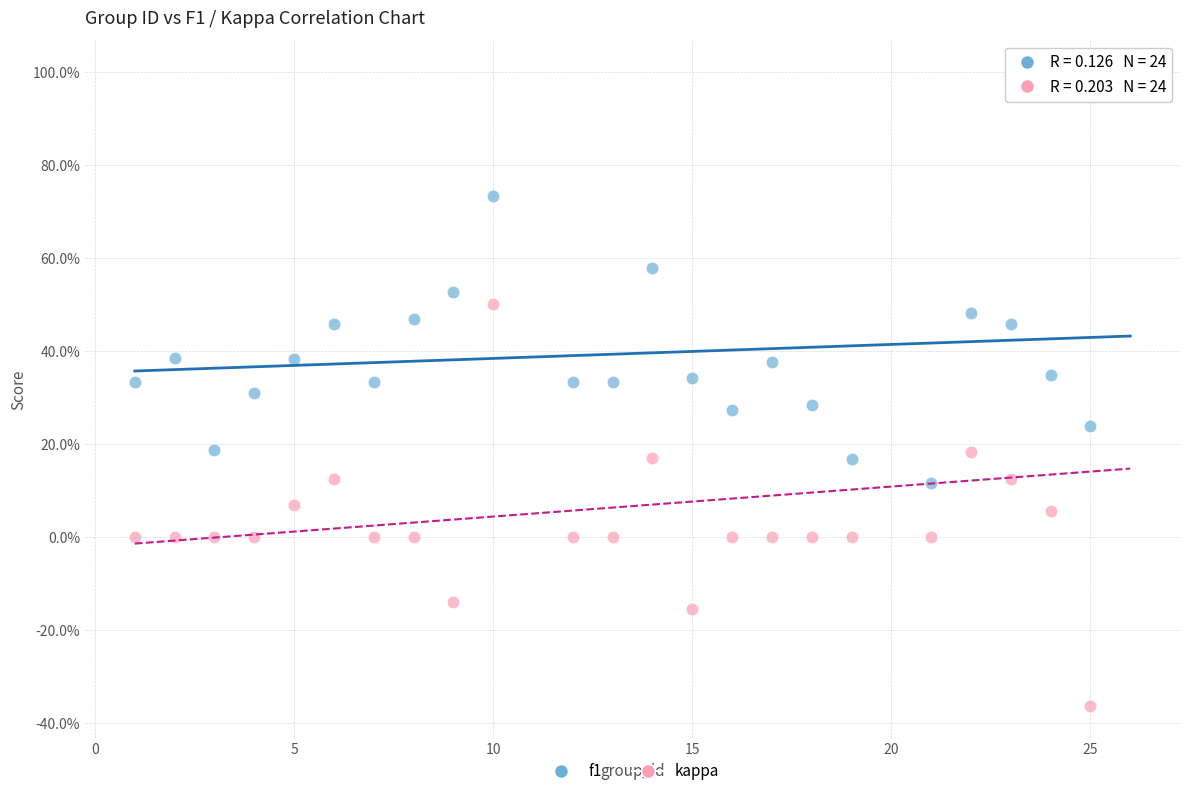

What are all the series names shown in the legend?

f1, kappa